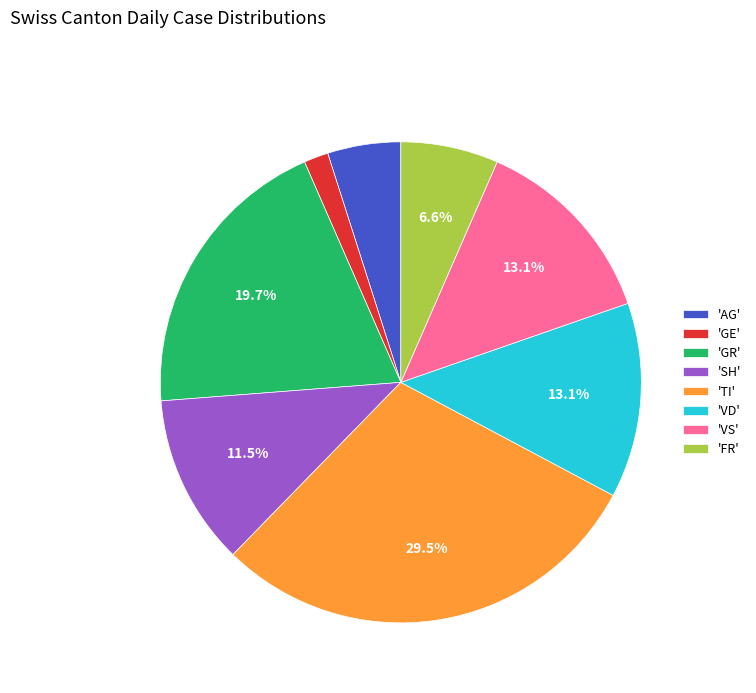

Does 'SH' account for over 50% of the chart?

No